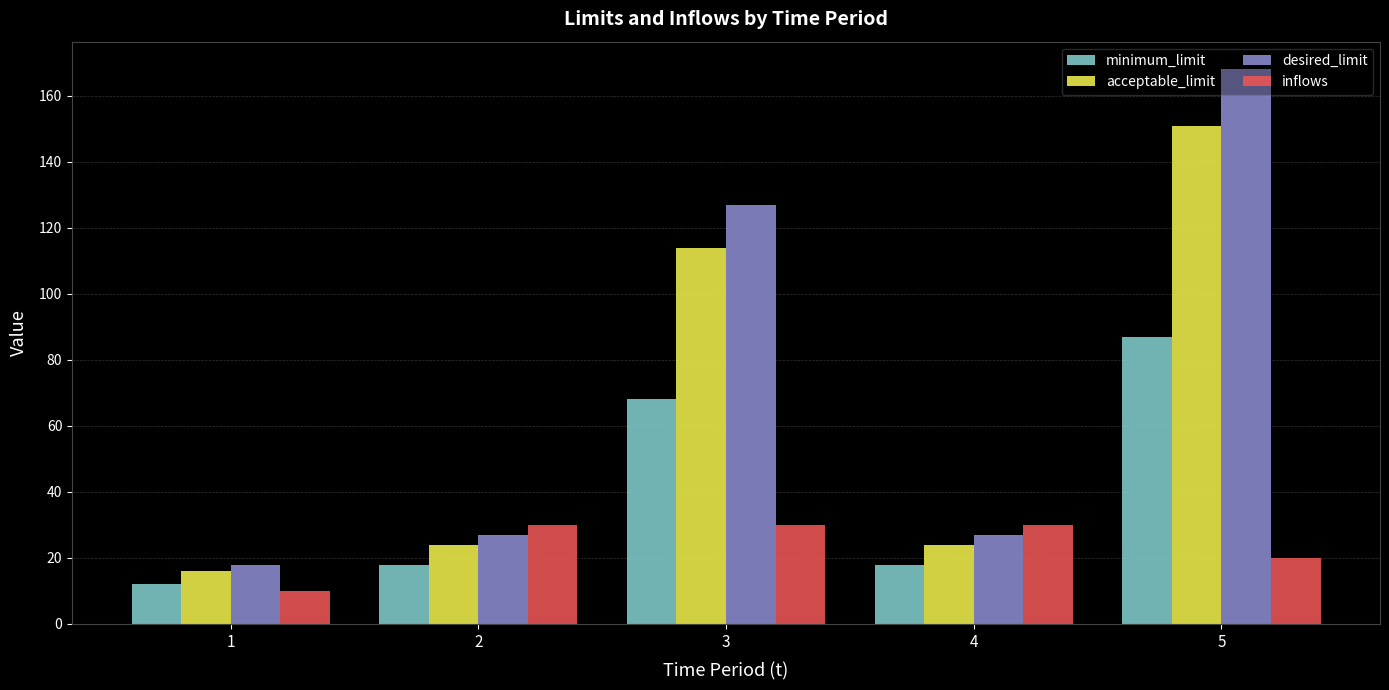

Rank the series by their maximum value, from highest to lowest.

desired_limit, acceptable_limit, minimum_limit, inflows